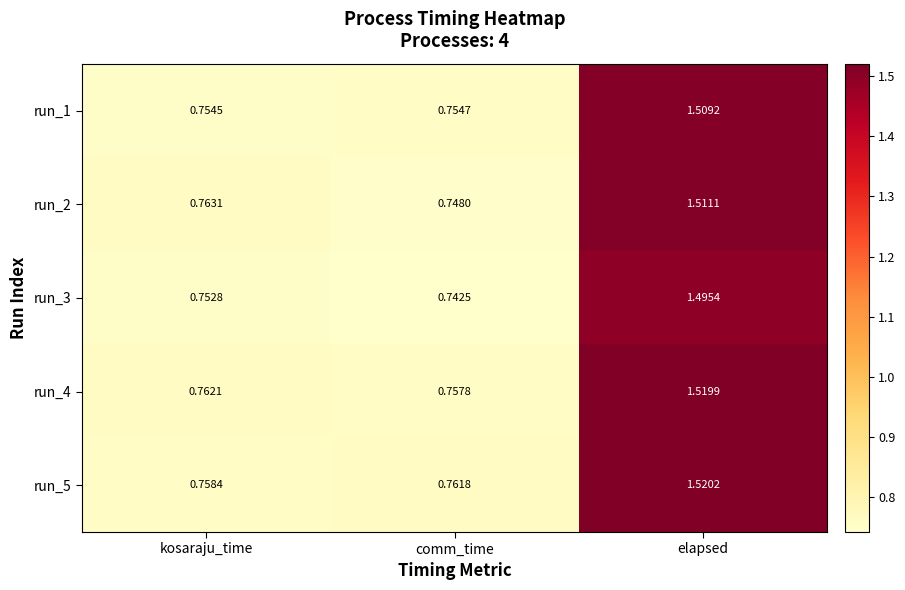

Count the number of data series in this chart.

5